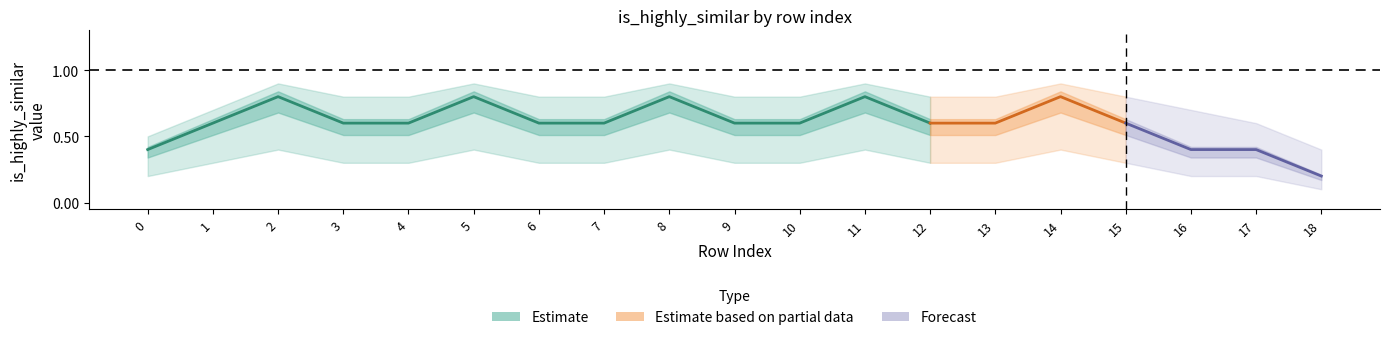

Is the value of highly_similar at 7 greater than the value of upper_ci at 9?

No